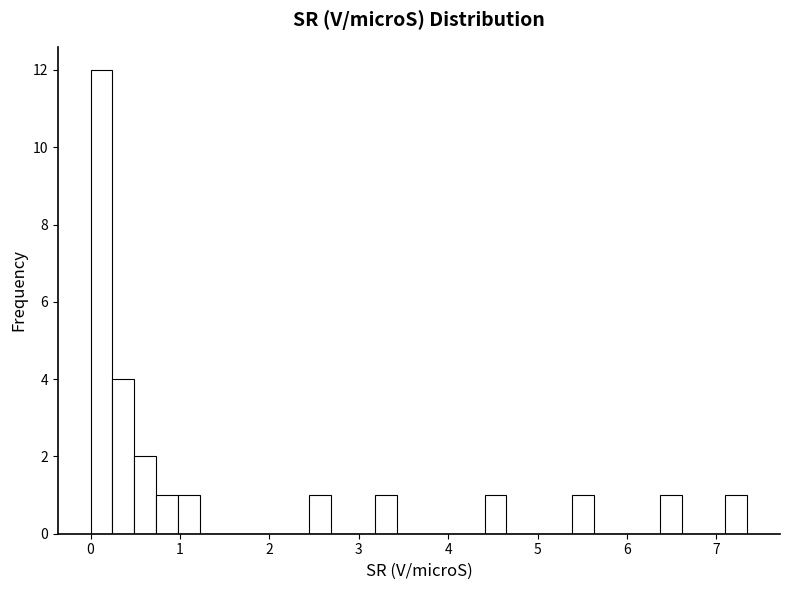

Around what value on the x-axis is the tallest bar? Give the approximate position of its centre, as read against the axis.

0.1